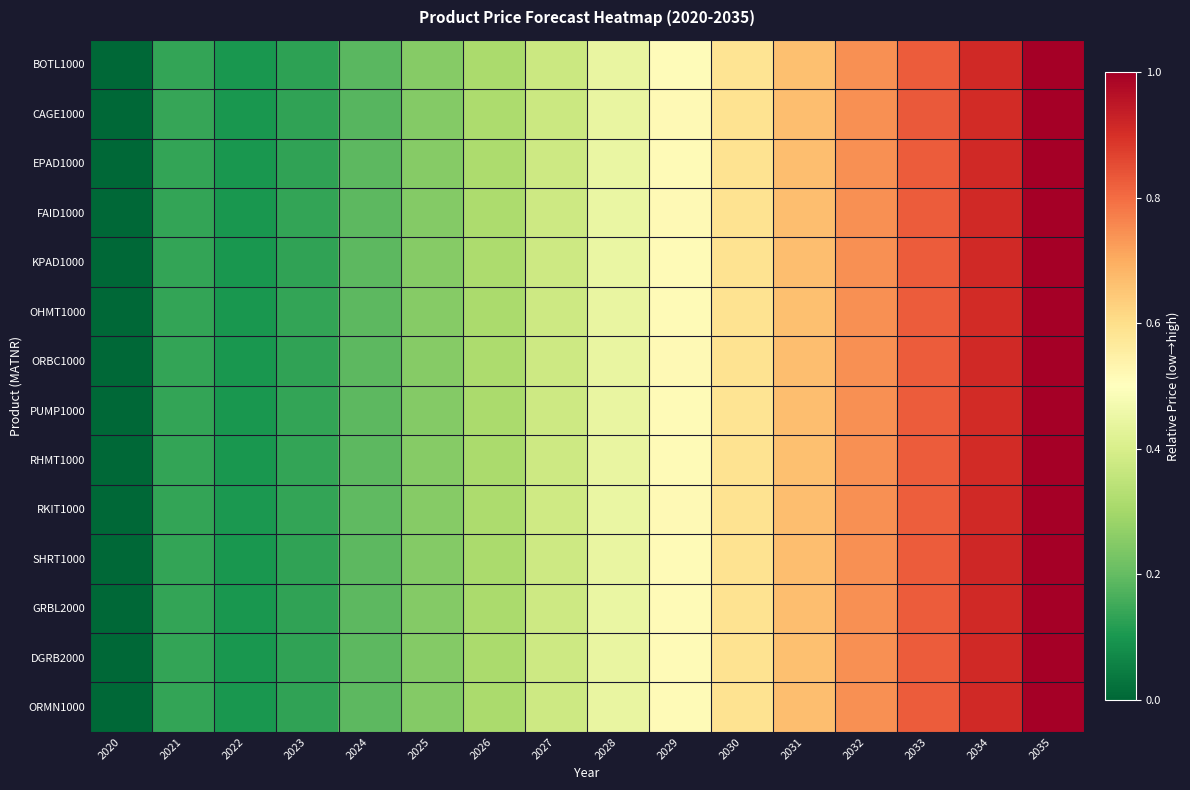

Reading left to right, extract all data points from this chart.

BOTL1000: 2020=0.0	2021=0.1	2022=0.1	2023=0.1	2024=0.2	2025=0.3	2026=0.3	2027=0.4	2028=0.4	2029=0.5	2030=0.6	2031=0.7	2032=0.7	2033=0.8	2034=0.9	2035=1.0
CAGE1000: 2020=0.0	2021=0.1	2022=0.1	2023=0.1	2024=0.2	2025=0.2	2026=0.3	2027=0.4	2028=0.4	2029=0.5	2030=0.6	2031=0.7	2032=0.7	2033=0.8	2034=0.9	2035=1.0
EPAD1000: 2020=0.0	2021=0.1	2022=0.1	2023=0.1	2024=0.2	2025=0.3	2026=0.3	2027=0.4	2028=0.4	2029=0.5	2030=0.6	2031=0.7	2032=0.7	2033=0.8	2034=0.9	2035=1.0
FAID1000: 2020=0.0	2021=0.1	2022=0.1	2023=0.1	2024=0.2	2025=0.2	2026=0.3	2027=0.4	2028=0.4	2029=0.5	2030=0.6	2031=0.7	2032=0.7	2033=0.8	2034=0.9	2035=1.0
KPAD1000: 2020=0.0	2021=0.1	2022=0.1	2023=0.1	2024=0.2	2025=0.3	2026=0.3	2027=0.4	2028=0.4	2029=0.5	2030=0.6	2031=0.7	2032=0.7	2033=0.8	2034=0.9	2035=1.0
OHMT1000: 2020=0.0	2021=0.1	2022=0.1	2023=0.1	2024=0.2	2025=0.3	2026=0.3	2027=0.4	2028=0.4	2029=0.5	2030=0.6	2031=0.7	2032=0.7	2033=0.8	2034=0.9	2035=1.0
ORBC1000: 2020=0.0	2021=0.1	2022=0.1	2023=0.1	2024=0.2	2025=0.3	2026=0.3	2027=0.4	2028=0.4	2029=0.5	2030=0.6	2031=0.7	2032=0.7	2033=0.8	2034=0.9	2035=1.0
PUMP1000: 2020=0.0	2021=0.1	2022=0.1	2023=0.1	2024=0.2	2025=0.2	2026=0.3	2027=0.4	2028=0.4	2029=0.5	2030=0.6	2031=0.7	2032=0.7	2033=0.8	2034=0.9	2035=1.0
RHMT1000: 2020=0.0	2021=0.1	2022=0.1	2023=0.1	2024=0.2	2025=0.3	2026=0.3	2027=0.4	2028=0.4	2029=0.5	2030=0.6	2031=0.7	2032=0.7	2033=0.8	2034=0.9	2035=1.0
RKIT1000: 2020=0.0	2021=0.1	2022=0.1	2023=0.1	2024=0.2	2025=0.3	2026=0.3	2027=0.4	2028=0.4	2029=0.5	2030=0.6	2031=0.7	2032=0.7	2033=0.8	2034=0.9	2035=1.0
SHRT1000: 2020=0.0	2021=0.1	2022=0.1	2023=0.1	2024=0.2	2025=0.2	2026=0.3	2027=0.4	2028=0.4	2029=0.5	2030=0.6	2031=0.7	2032=0.7	2033=0.8	2034=0.9	2035=1.0
GRBL2000: 2020=0.0	2021=0.1	2022=0.1	2023=0.1	2024=0.2	2025=0.2	2026=0.3	2027=0.4	2028=0.4	2029=0.5	2030=0.6	2031=0.7	2032=0.7	2033=0.8	2034=0.9	2035=1.0
DGRB2000: 2020=0.0	2021=0.1	2022=0.1	2023=0.1	2024=0.2	2025=0.2	2026=0.3	2027=0.4	2028=0.4	2029=0.5	2030=0.6	2031=0.7	2032=0.7	2033=0.8	2034=0.9	2035=1.0
ORMN1000: 2020=0.0	2021=0.1	2022=0.1	2023=0.1	2024=0.2	2025=0.2	2026=0.3	2027=0.4	2028=0.4	2029=0.5	2030=0.6	2031=0.7	2032=0.7	2033=0.8	2034=0.9	2035=1.0